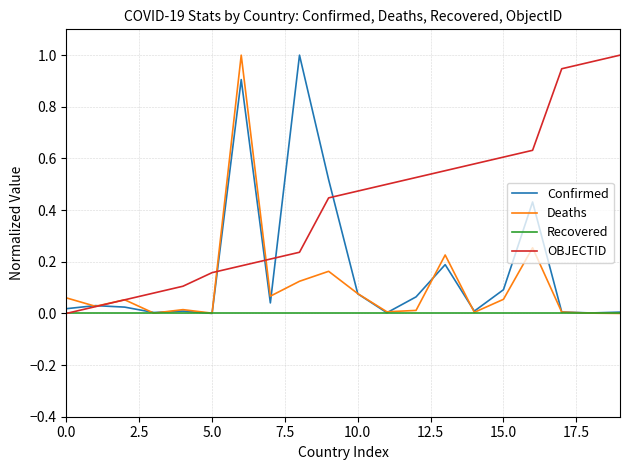

Rank the series by their average value, from highest to lowest.

OBJECTID, Confirmed, Deaths, Recovered